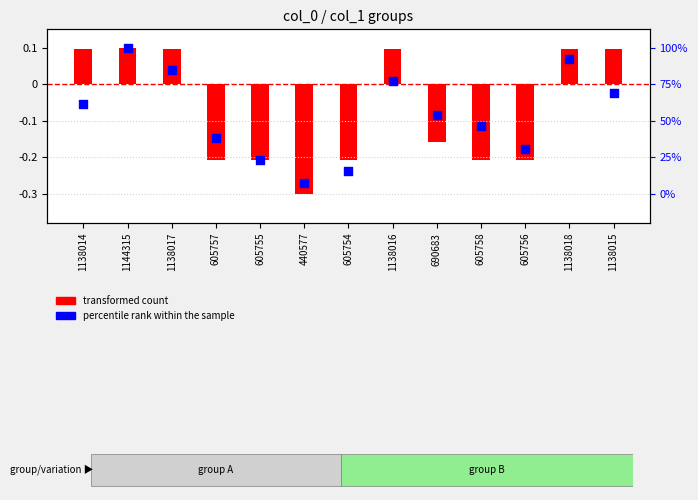

At how many categories does at least one series exceed 0?

6